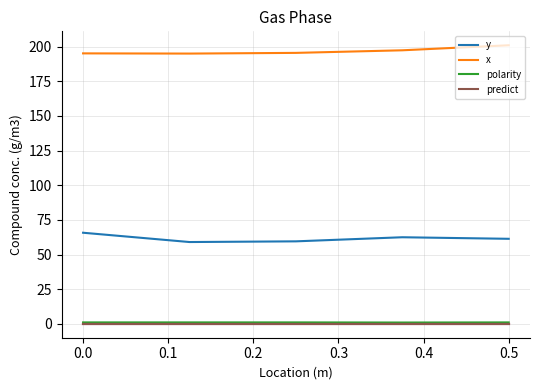

Which series has the largest total across all categories?

x